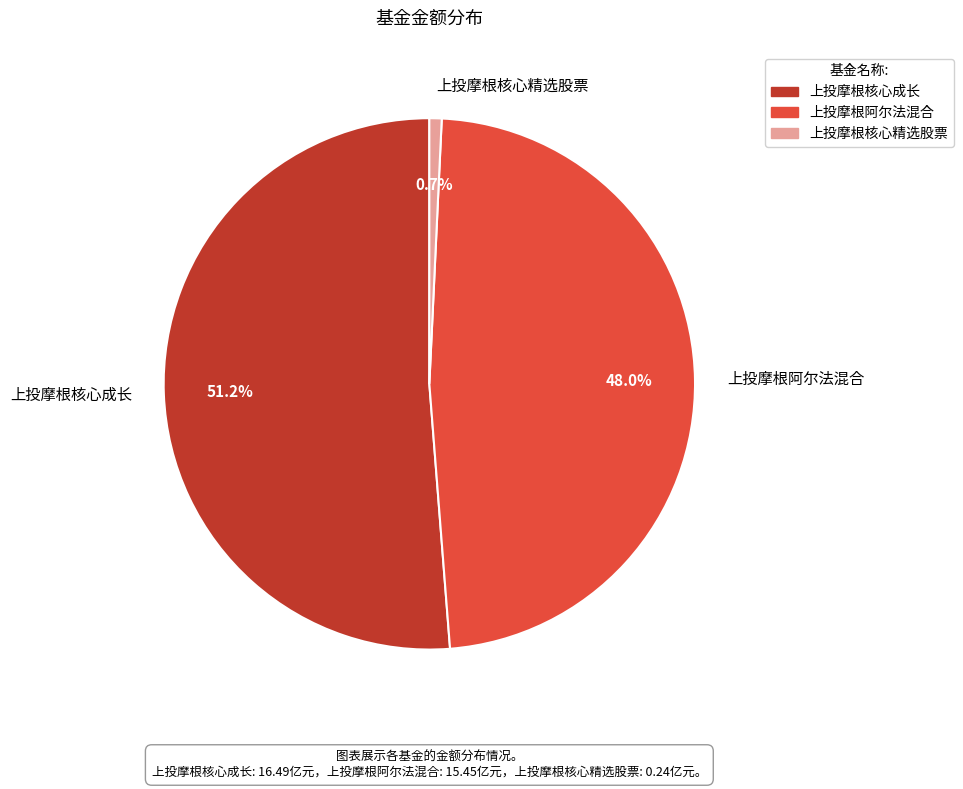

To the nearest percent, what is the combined percentage of 上投摩根核心精选股票 and 上投摩根阿尔法混合?

49%